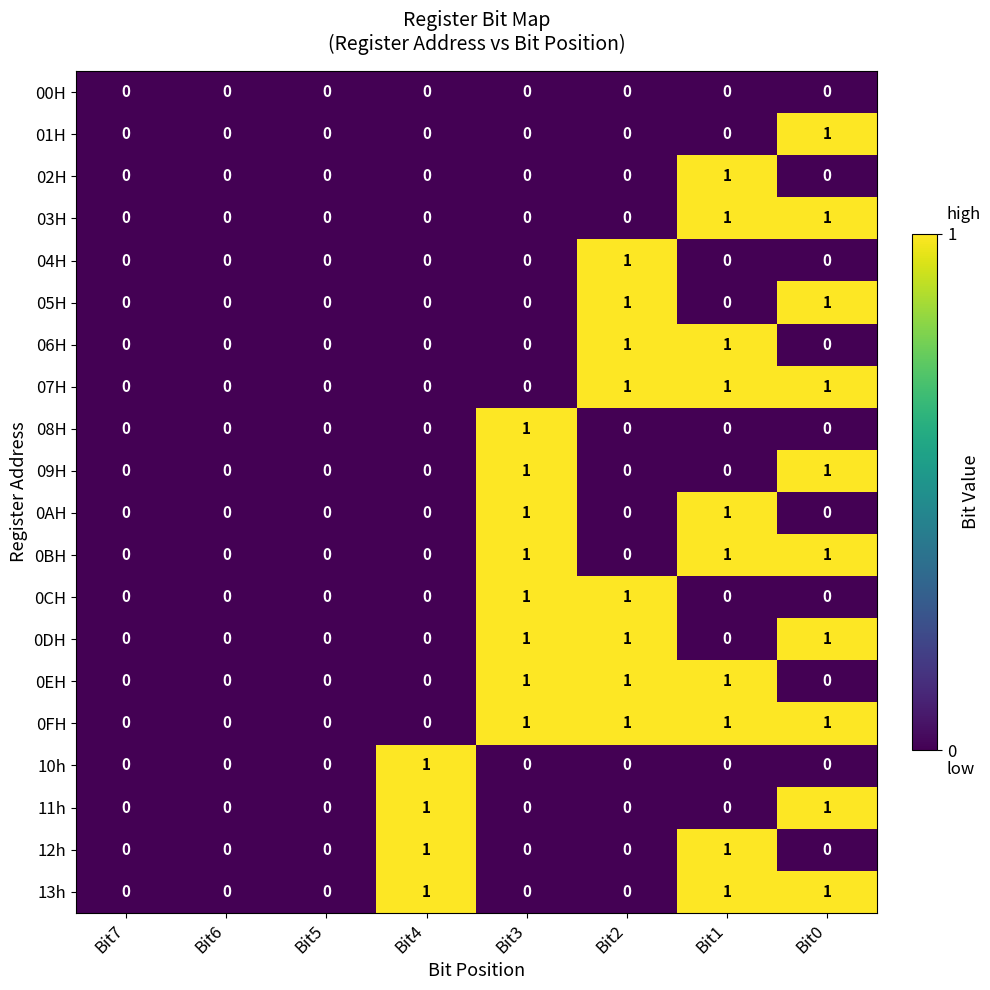

Which series has the largest total across all categories?

0FH